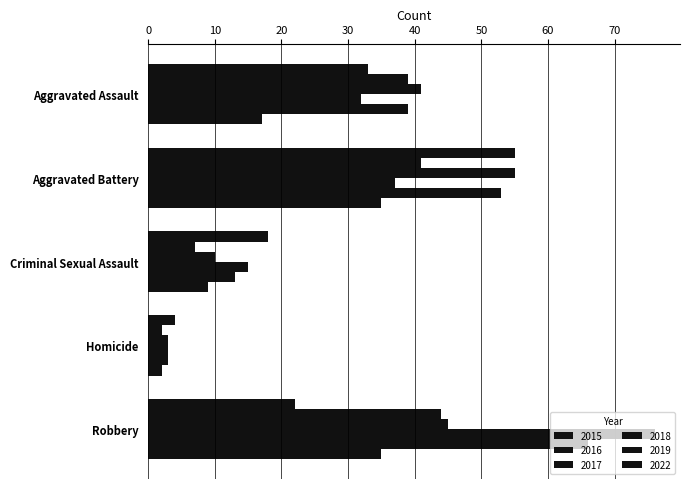

How many data points in 2019 are less than 39?

2